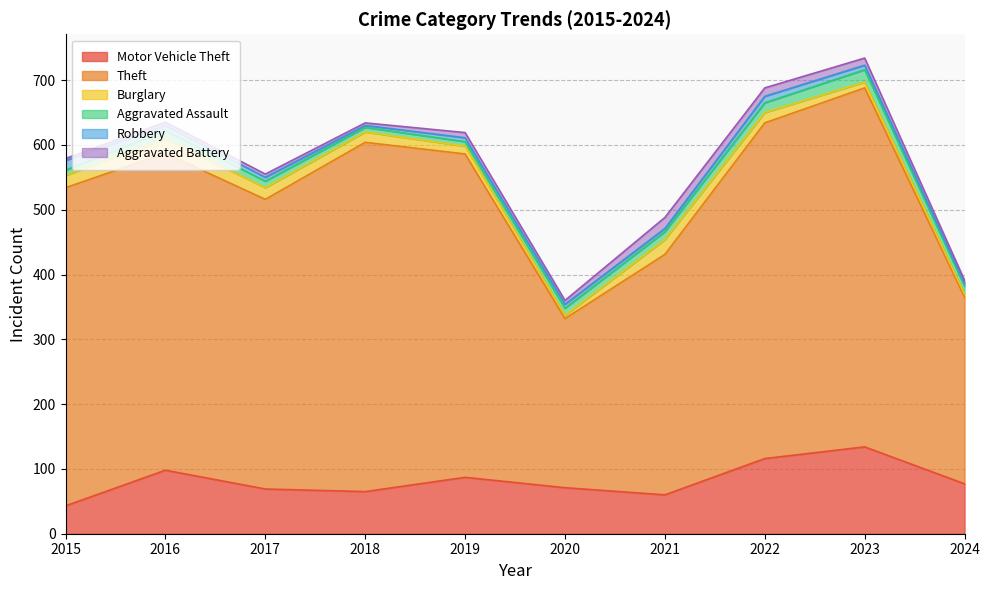

Count the number of data series in this chart.

6